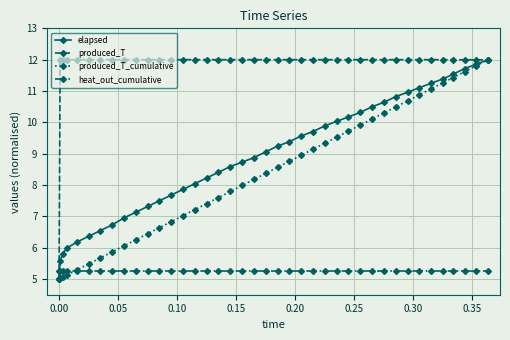

How many lines are shown in the chart?

4